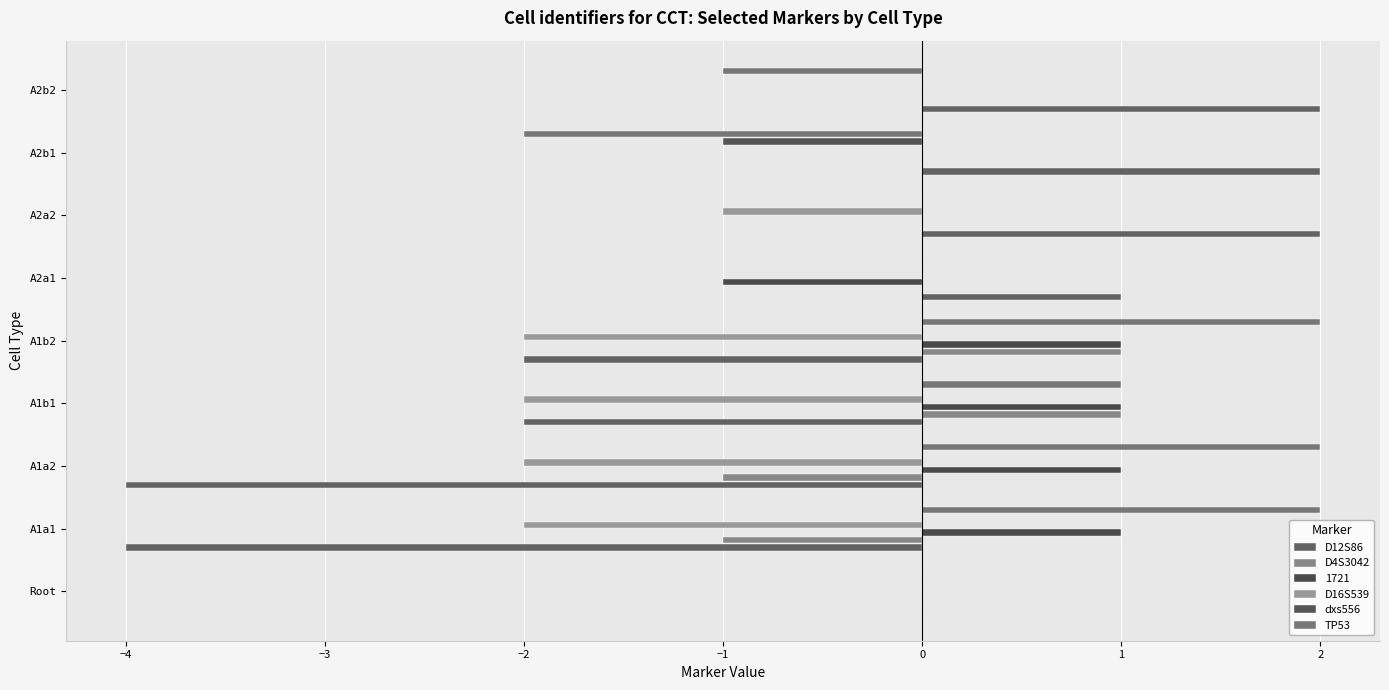

How many data points does each series have?

9